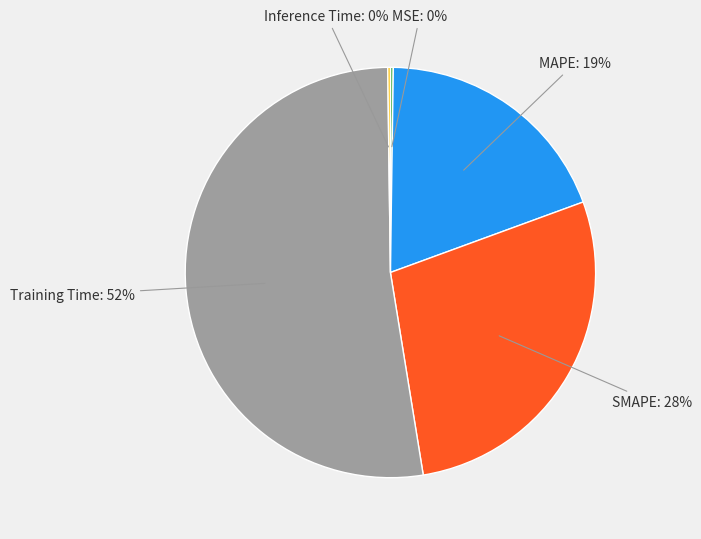

Which slice is the largest?

Training Time